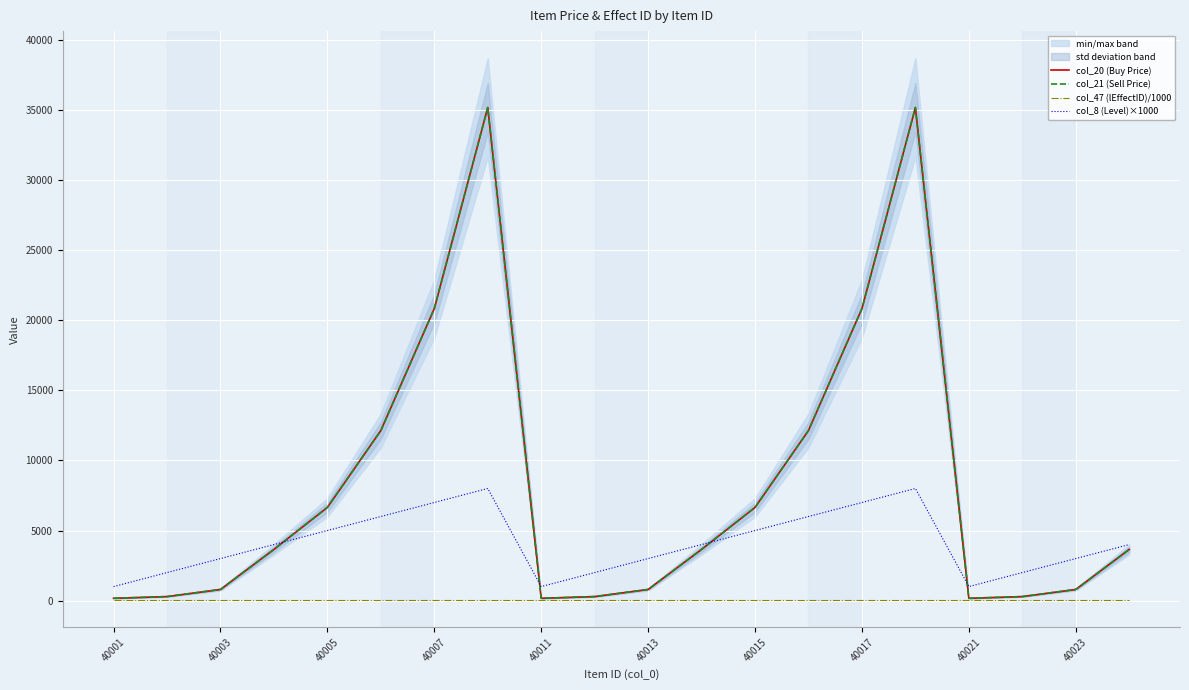

What is the average value of the col_8 (Level)×1000 series?

4100.0